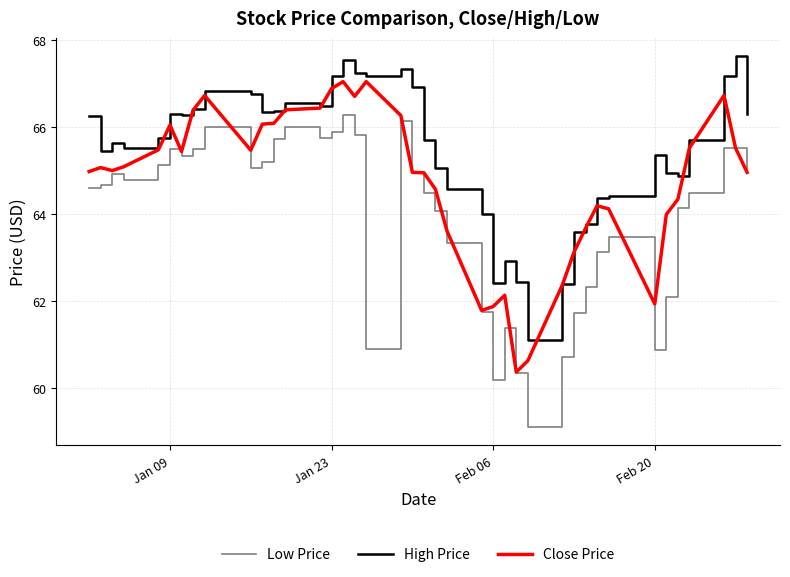

Which series has the largest range (max minus min)?

Low Price